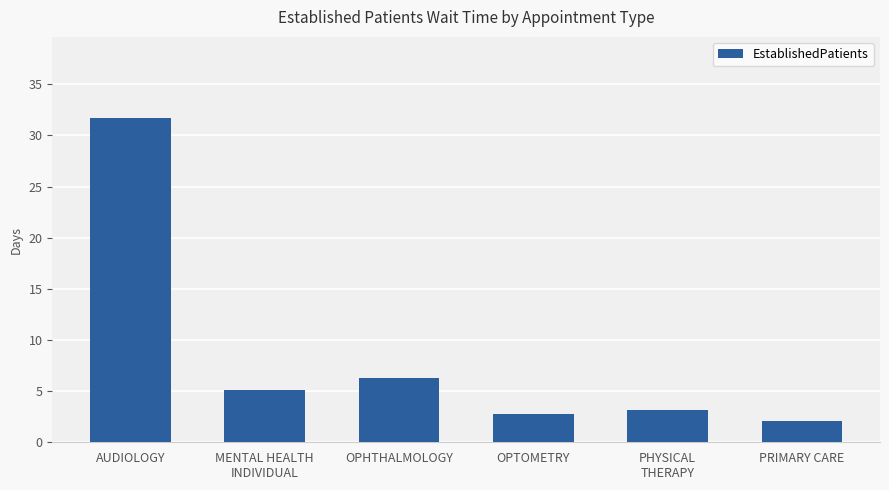

Reading left to right, transcribe all the data shown in this chart.

AUDIOLOGY=31.7	MENTAL HEALTH
INDIVIDUAL=5.1	OPHTHALMOLOGY=6.3	OPTOMETRY=2.8	PHYSICAL
THERAPY=3.2	PRIMARY CARE=2.1